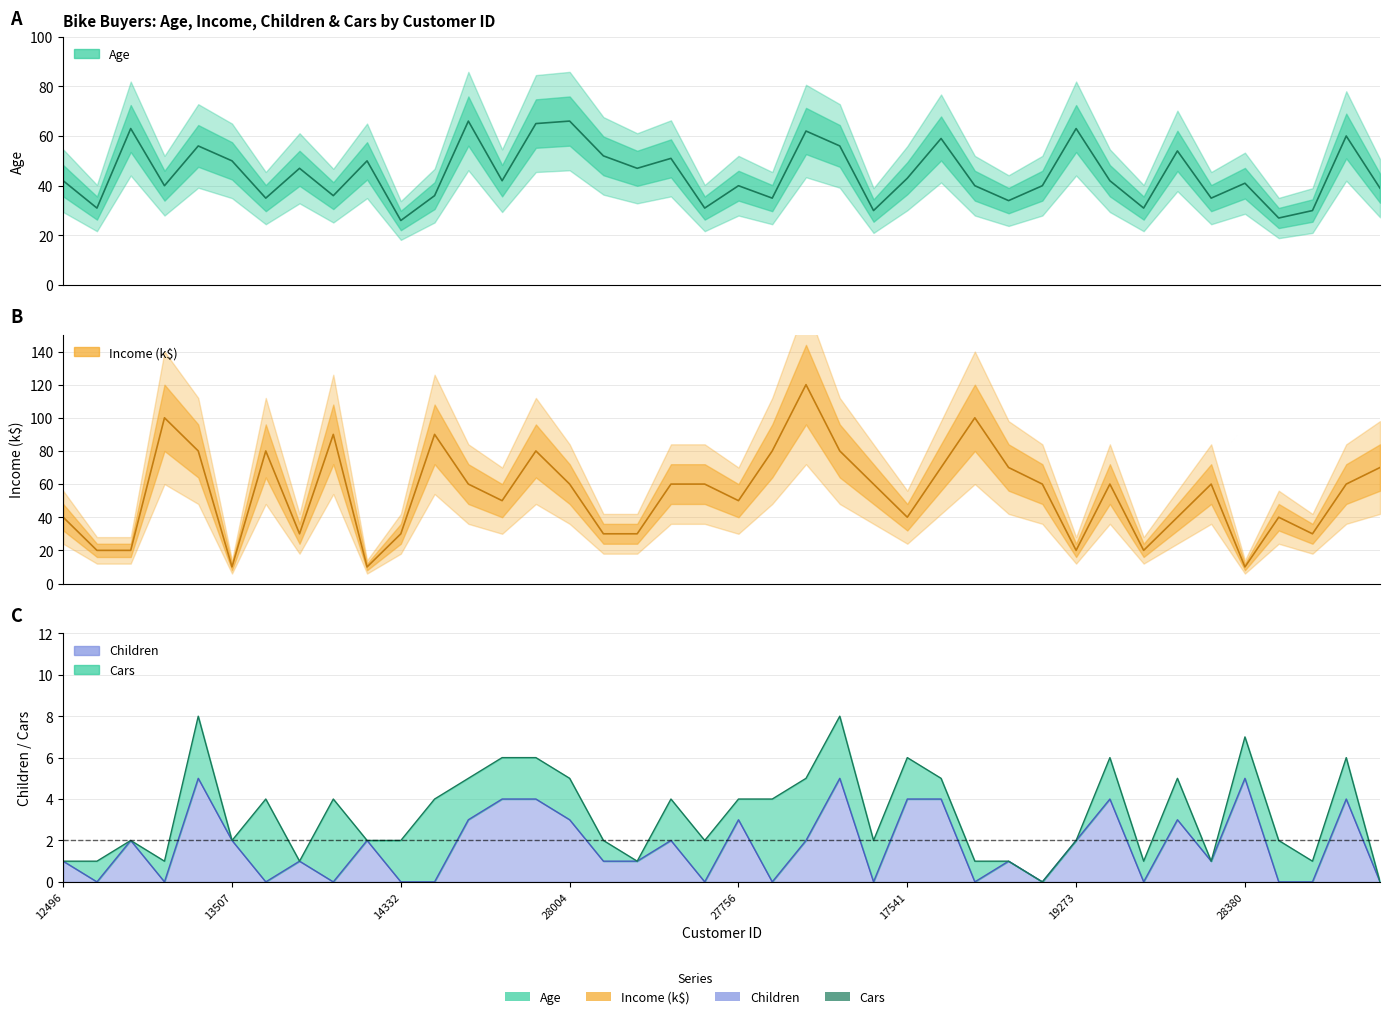

Where is the first local minimum for Income?

13507